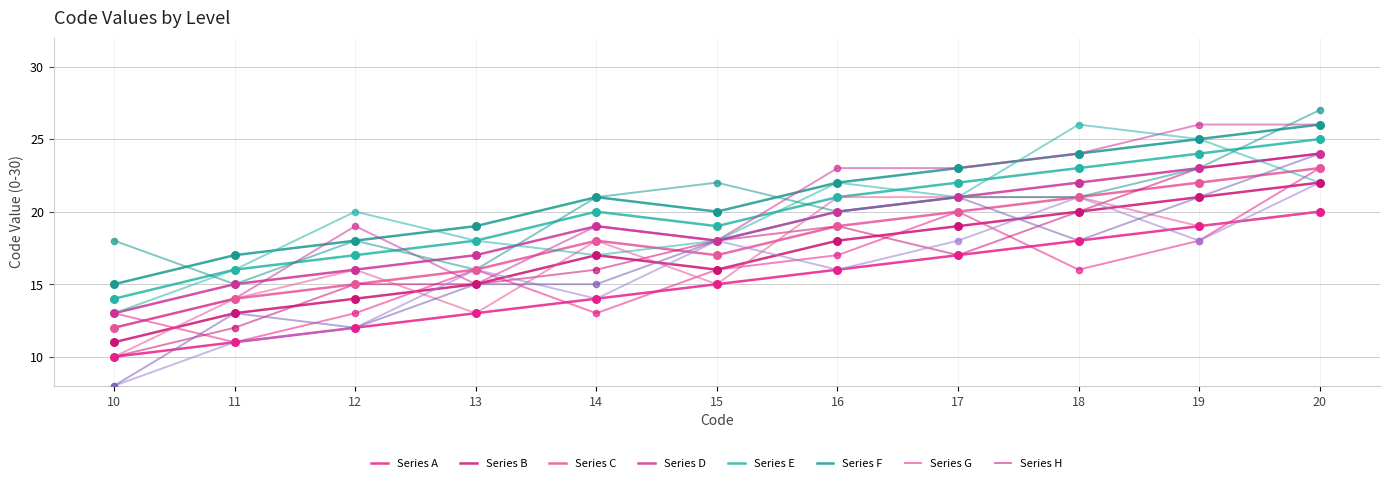

Does the chart have visible grid lines?

Yes